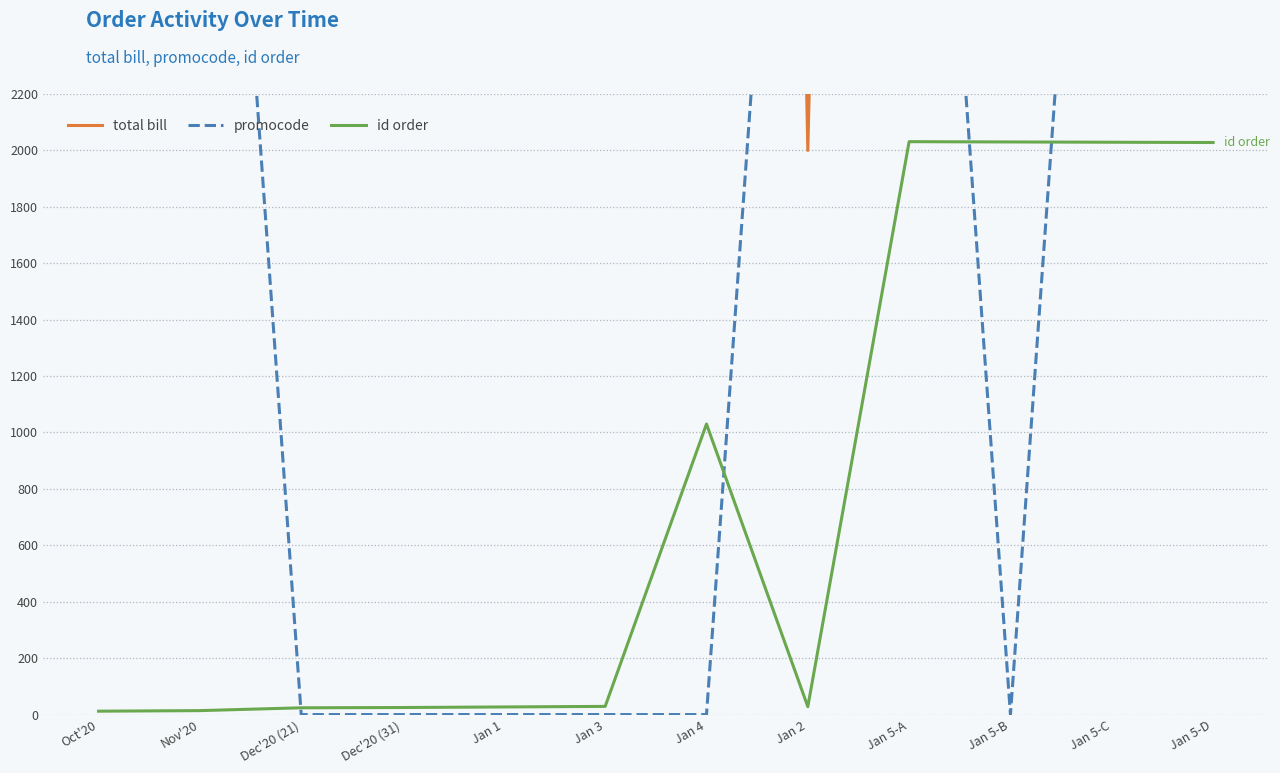

What is the sum of the promocode values at Jan 5-B and Jan 5-D?

5000